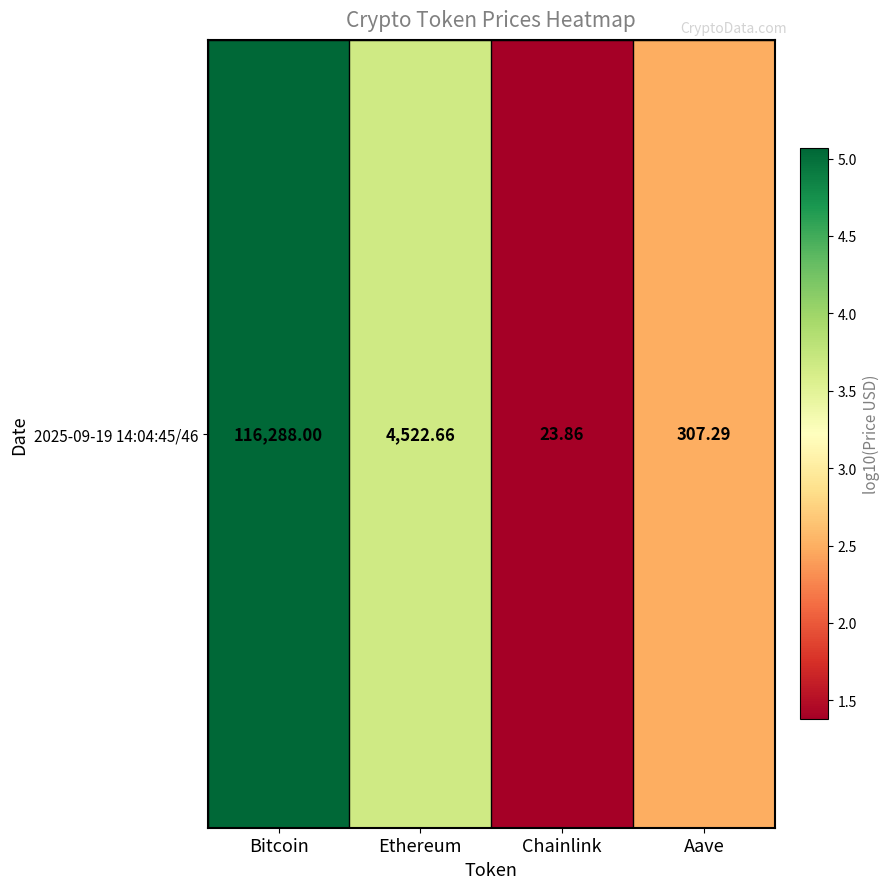

At which label is the value closest to 3?

Aave